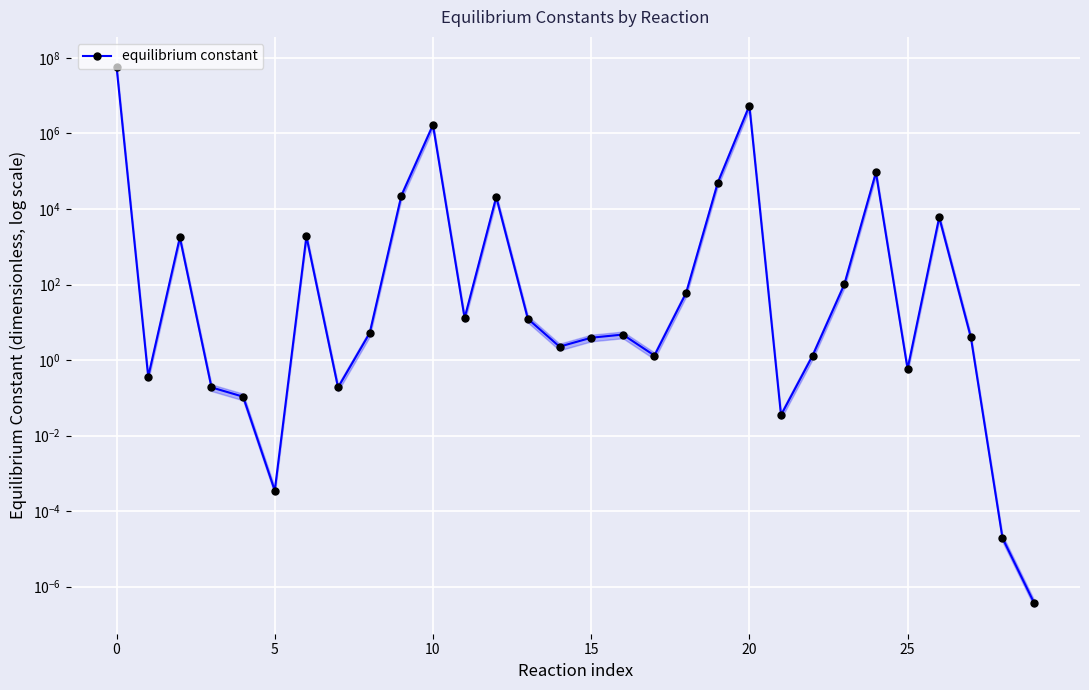

Is it true that the value at 5 is 0.0?

False